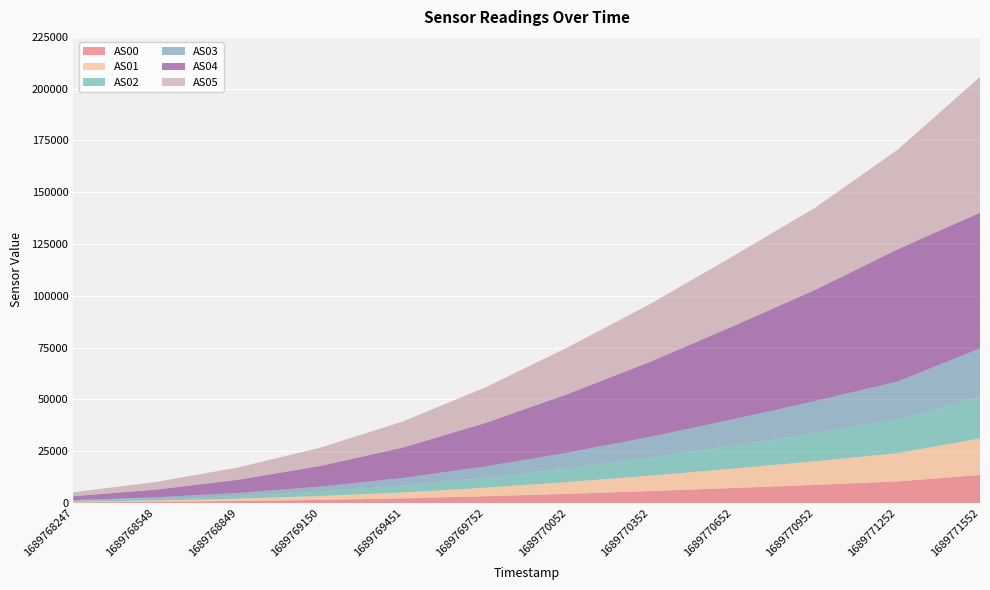

Reading right to left, list all the values displayed in this chart.

AS00: 1689771552=13518	1689771252=10404	1689770952=8748	1689770652=7220	1689770352=5757	1689770052=4434	1689769752=3244	1689769451=2251	1689769150=1500	1689768849=937	1689768548=539	1689768247=274
AS01: 1689771552=17619	1689771252=13615	1689770952=11397	1689770652=9360	1689770352=7419	1689770052=5673	1689769752=4128	1689769451=2844	1689769150=1873	1689768849=1155	1689768548=660	1689768247=336
AS02: 1689771552=20298	1689771252=16149	1689770952=13540	1689770652=11089	1689770352=8759	1689770052=6657	1689769752=4813	1689769451=3288	1689769150=2141	1689768849=1304	1689768548=734	1689768247=373
AS03: 1689771552=23189	1689771252=18460	1689770952=15506	1689770652=12691	1689770352=9996	1689770052=7573	1689769752=5449	1689769451=3694	1689769150=2391	1689768849=1443	1689768548=804	1689768247=404
AS04: 1689771552=65535	1689771252=63822	1689770952=53672	1689770652=44891	1689770352=36220	1689770052=28291	1689769752=20978	1689769451=14709	1689769150=9983	1689768849=6354	1689768548=3695	1689768247=1873
AS05: 1689771552=65535	1689771252=48079	1689770952=39668	1689770652=33794	1689770352=27943	1689770052=22537	1689769752=17200	1689769451=12582	1689769150=8838	1689768849=5962	1689768548=3694	1689768247=1924